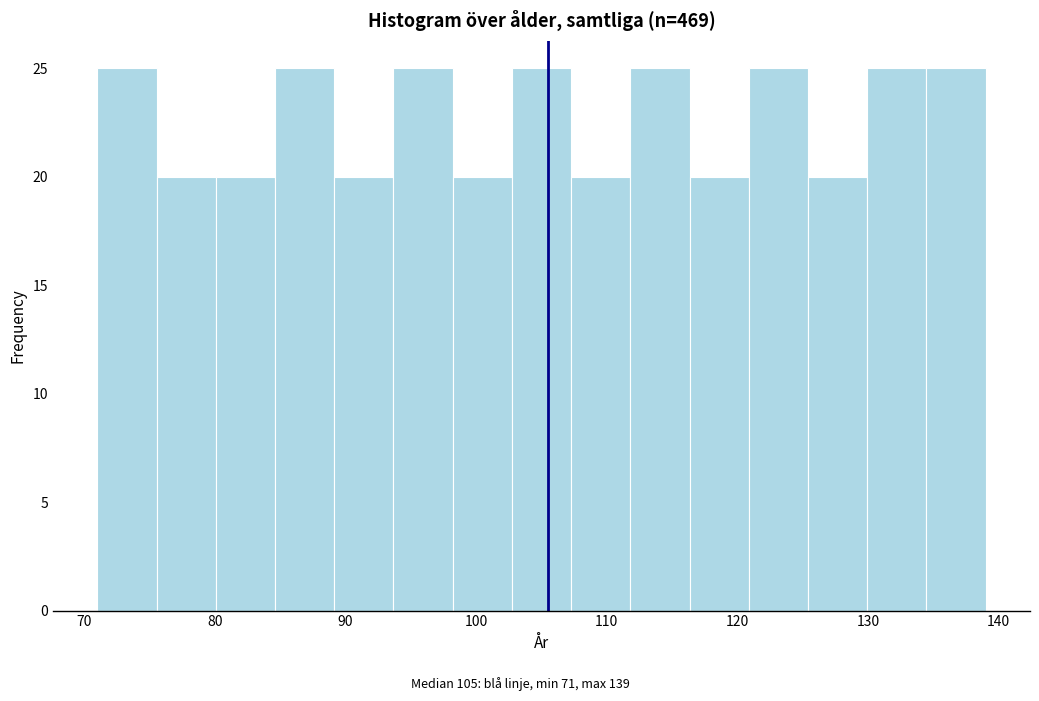

Reading left to right, transcribe this chart: for each bar, give the range it covers on the x-axis and its height. Neither the bar edges nor the heights are printed on the chart, so give them approximately, as read against the axes.

71 to 76: 25
76 to 80: 20
80 to 85: 20
85 to 89: 25
89 to 94: 20
94 to 98: 25
98 to 103: 20
103 to 107: 25
107 to 112: 20
112 to 116: 25
116 to 121: 20
121 to 125: 25
125 to 130: 20
130 to 134: 25
134 to 139: 25